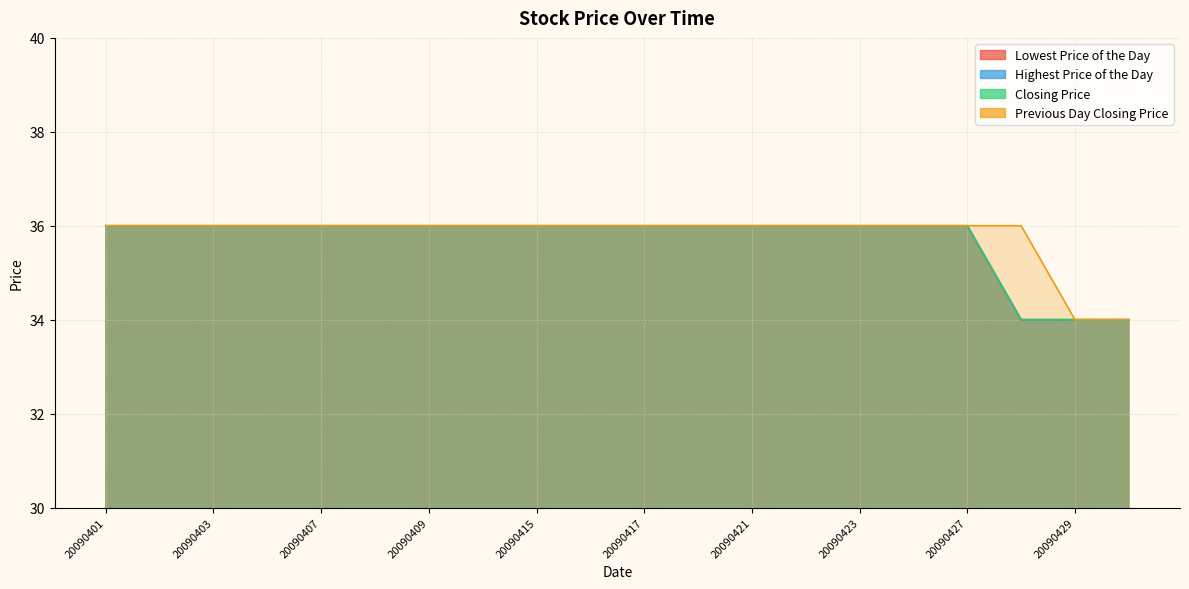

Which category has the highest value in the Lowest Price of the Day series?

20090401